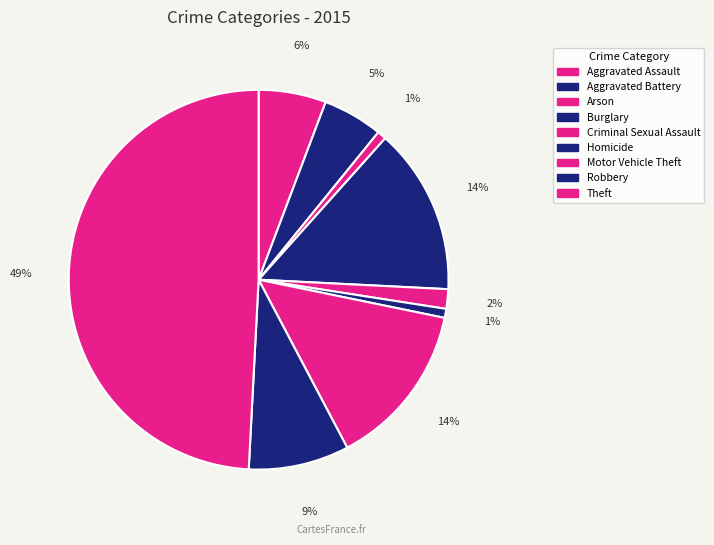

Which slice is the largest?

Theft